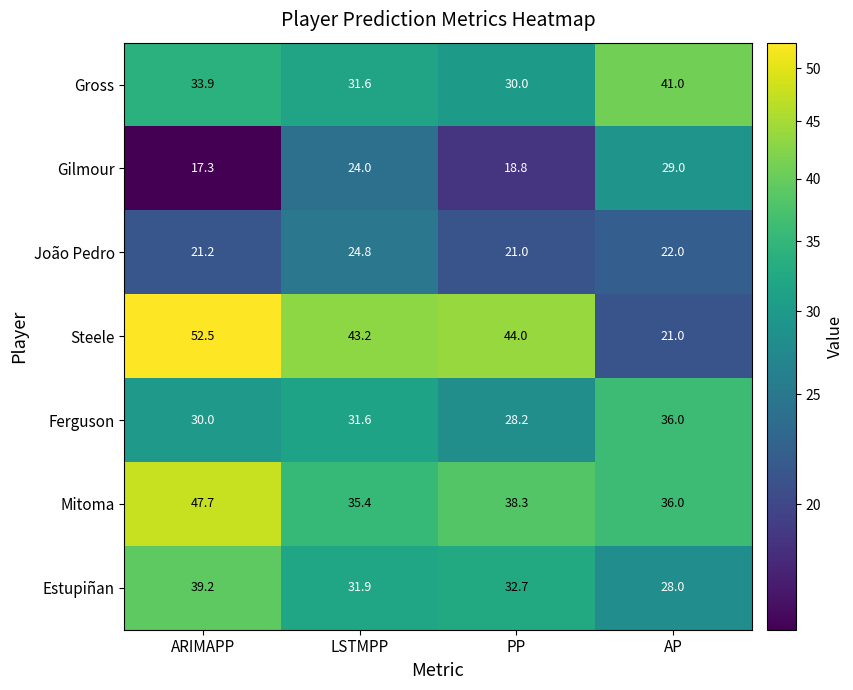

Which series changed the most between PP and AP?

Steele